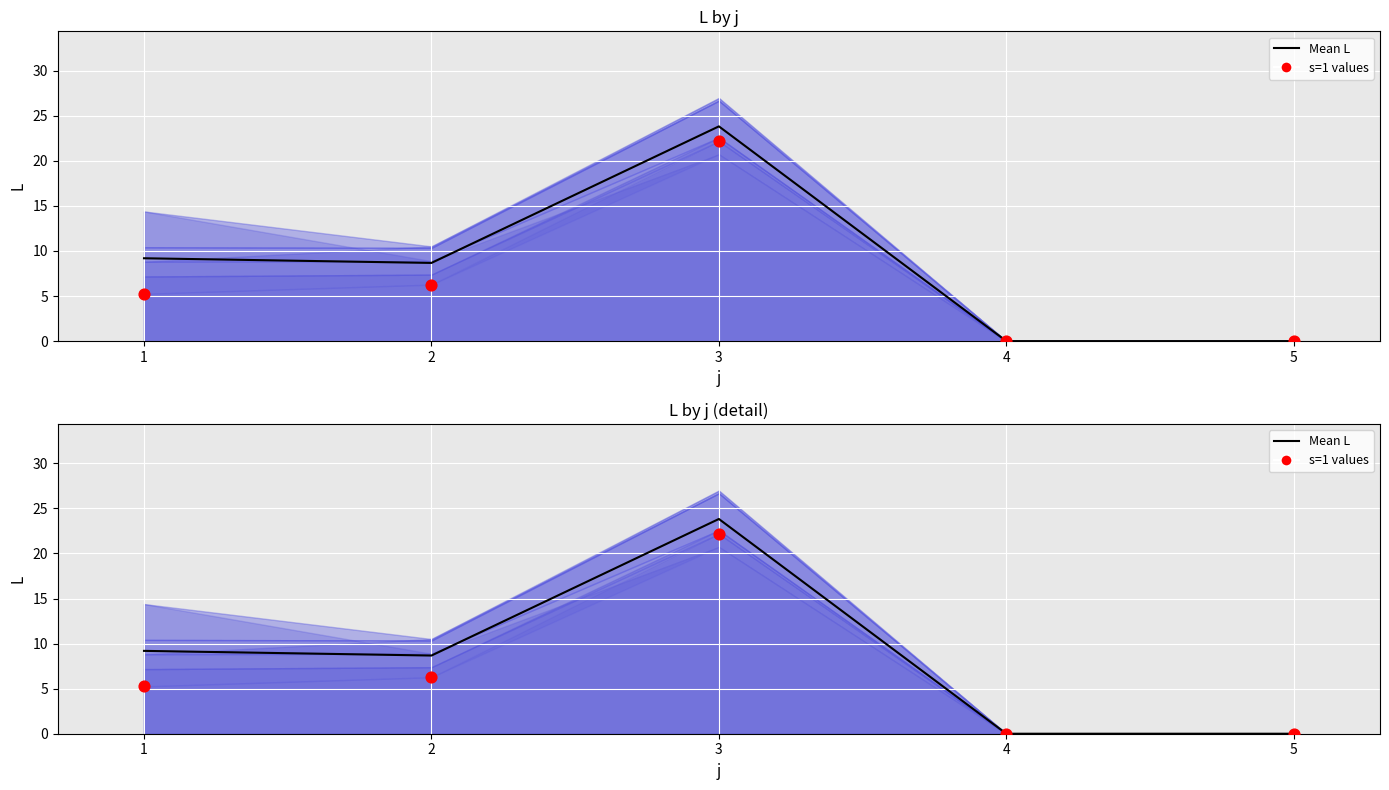

Which series reaches the maximum Y coordinate?

Mean L